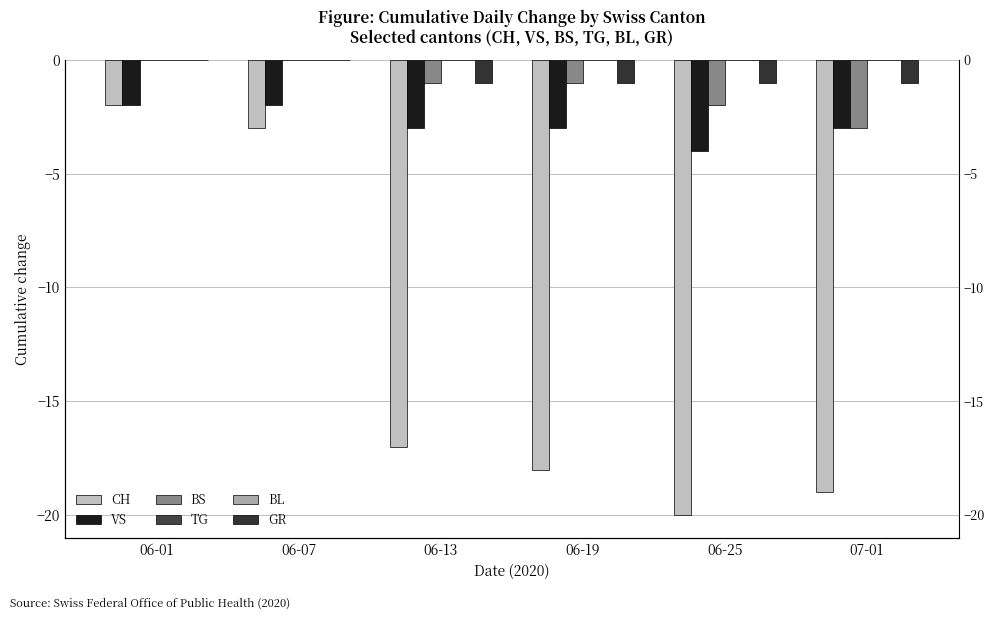

The value of VS at 06-25 is -2. True or false?

False